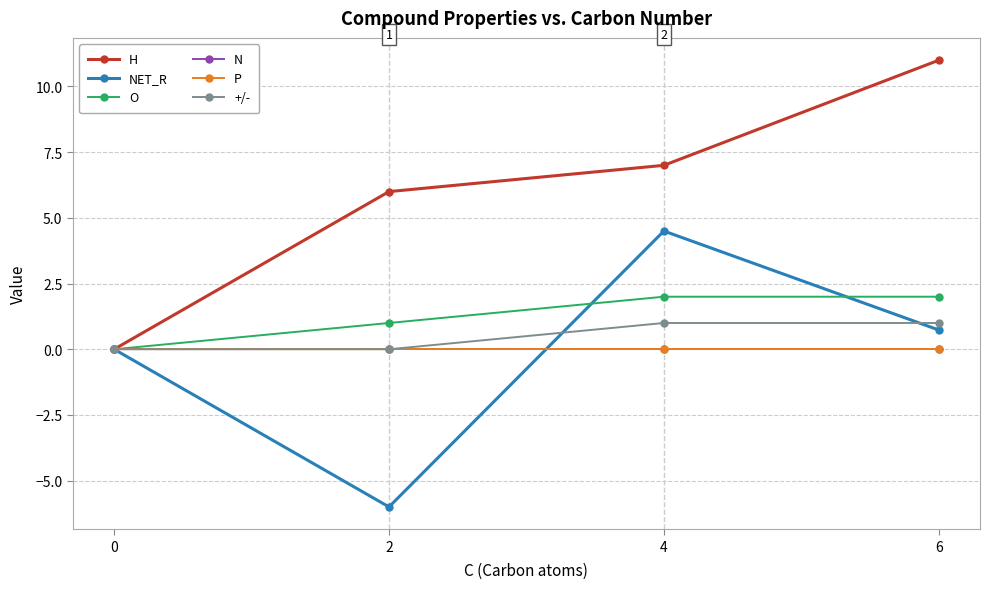

Is this an area chart (filled region under the line)?

No